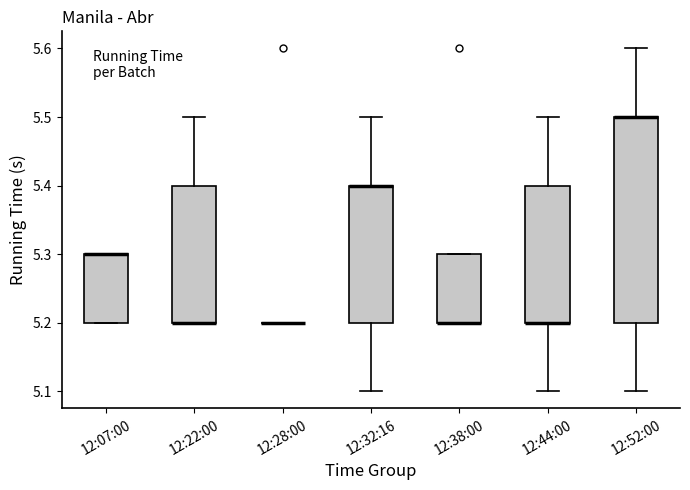

Where is the upper edge of the box for 12:32:16 on the y-axis? The values are not printed on the chart, so give them approximately, as read against the axis.

5.4